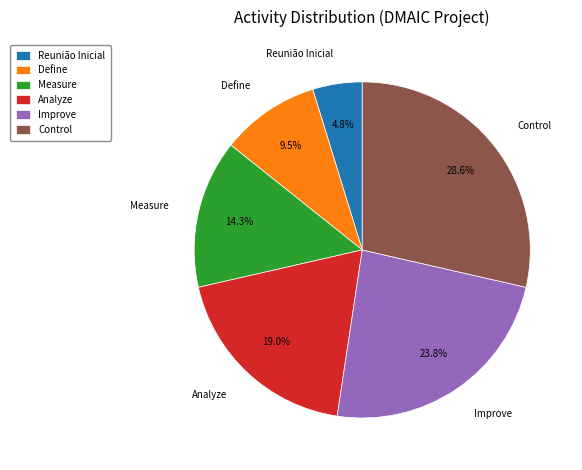

What percentage is the Control slice, to the nearest percent?

29%